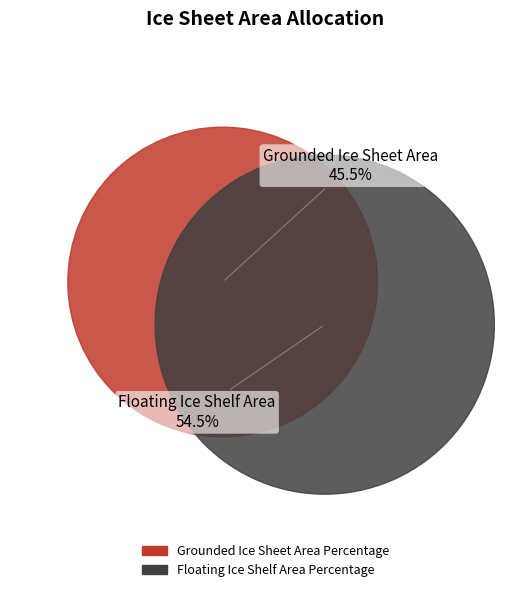

What is the smallest slice in the pie chart?

Grounded Ice Sheet Area Percentage